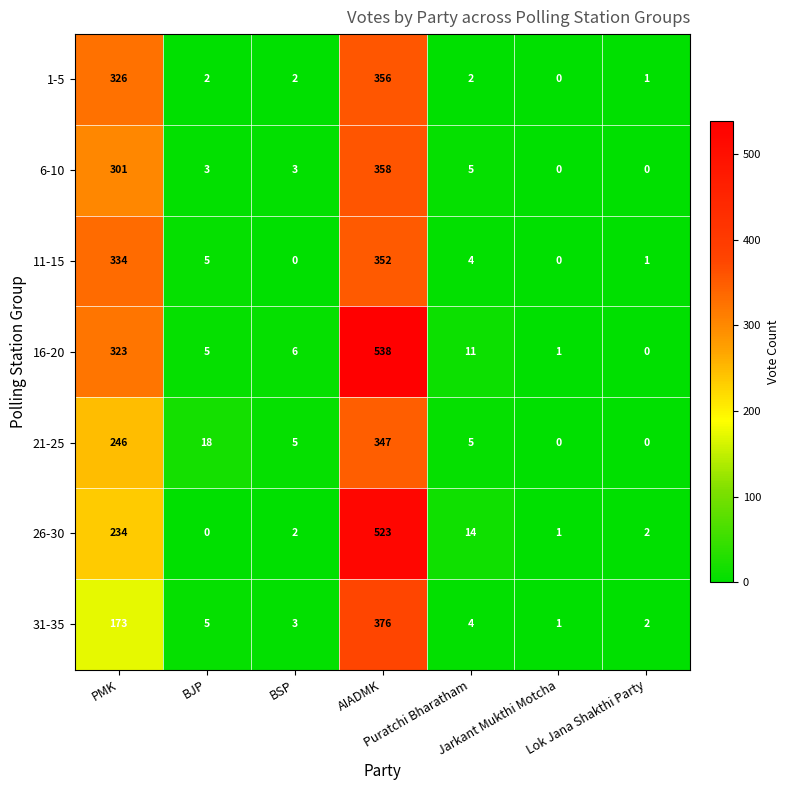

What is the total value across all series at PMK?

1937